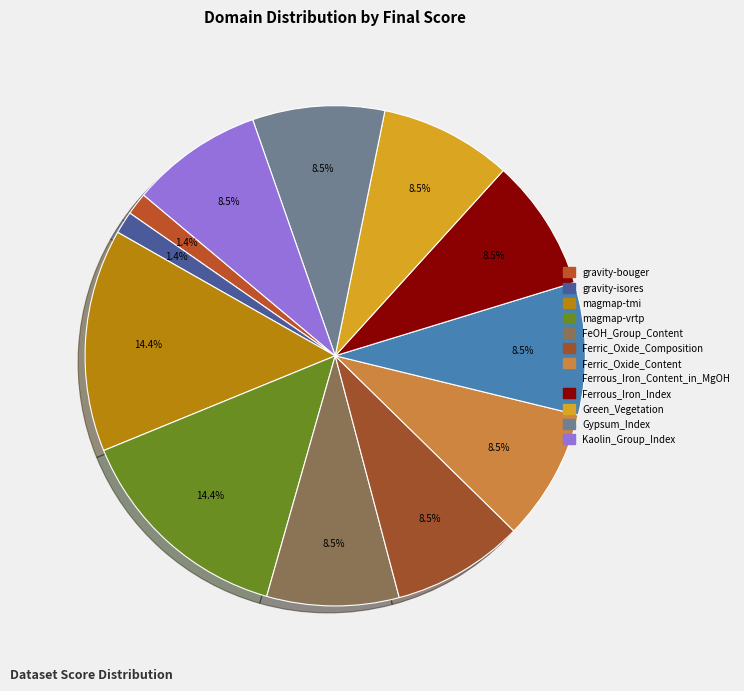

Count the number of slices in the pie.

12